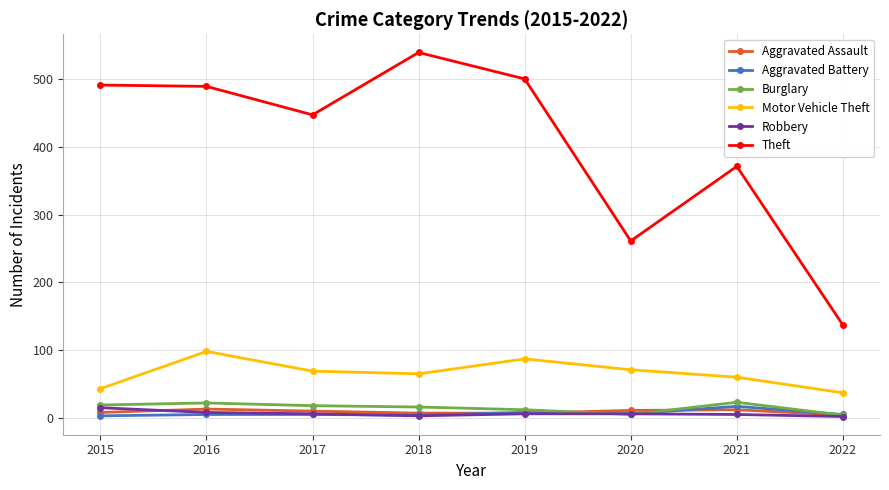

True or false: Burglary has more than 1 interior local peaks.

True